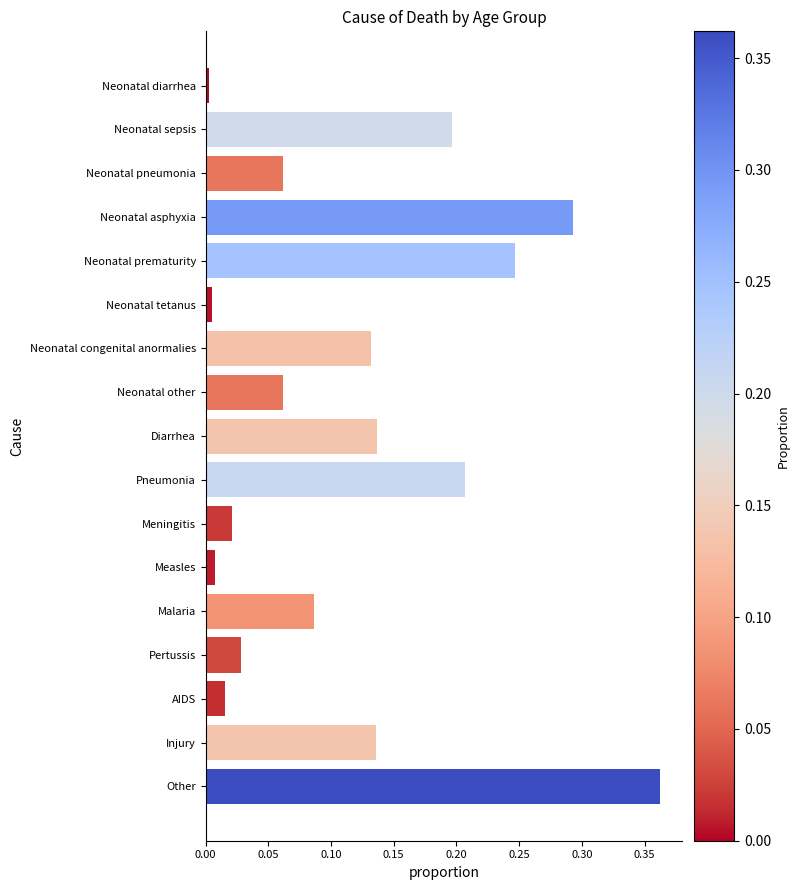

Between Neonatal other and Meningitis, which is larger?

Neonatal other